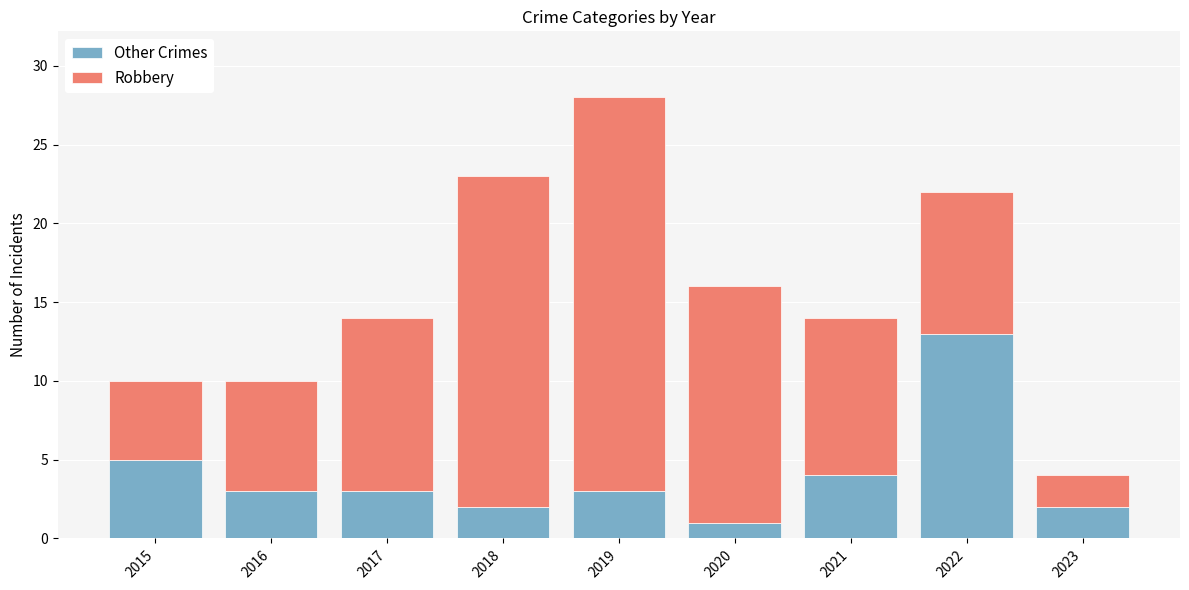

True or false: Other Crimes has a value of 5 at 2015.

True